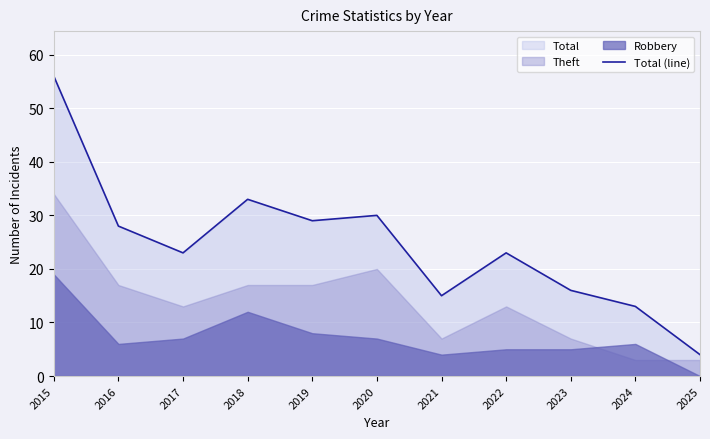

Approximately how many times larger is the value at 2016 compared to 2022?

1.2